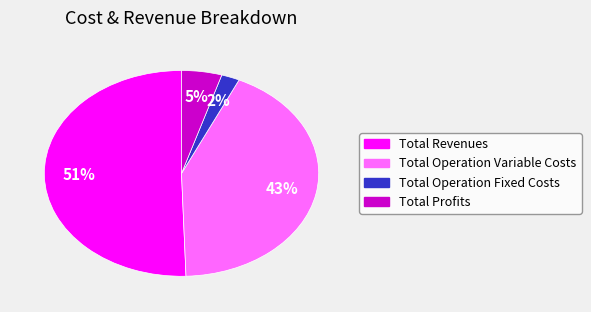

Is there a majority slice in this chart?

Yes